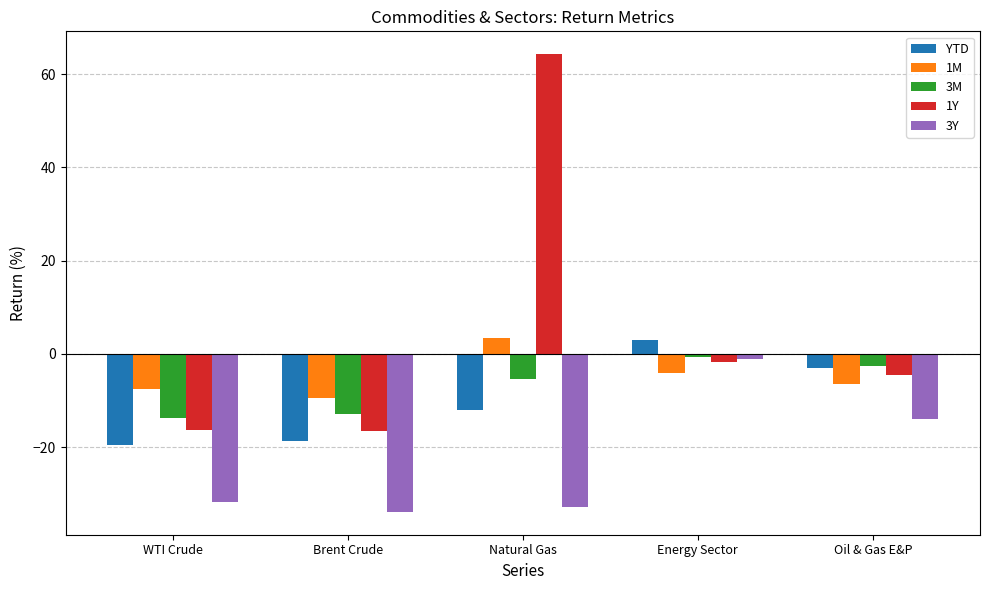

What is the difference between the maximum and second lowest values in the YTD series?

21.7